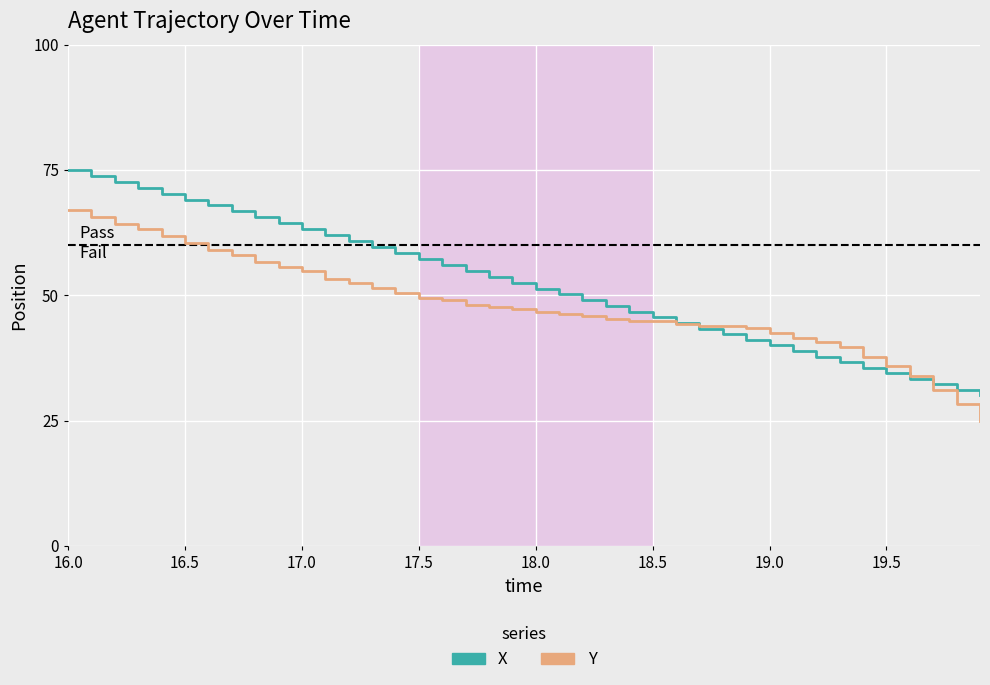

What are all the series names shown in the legend?

X, Y